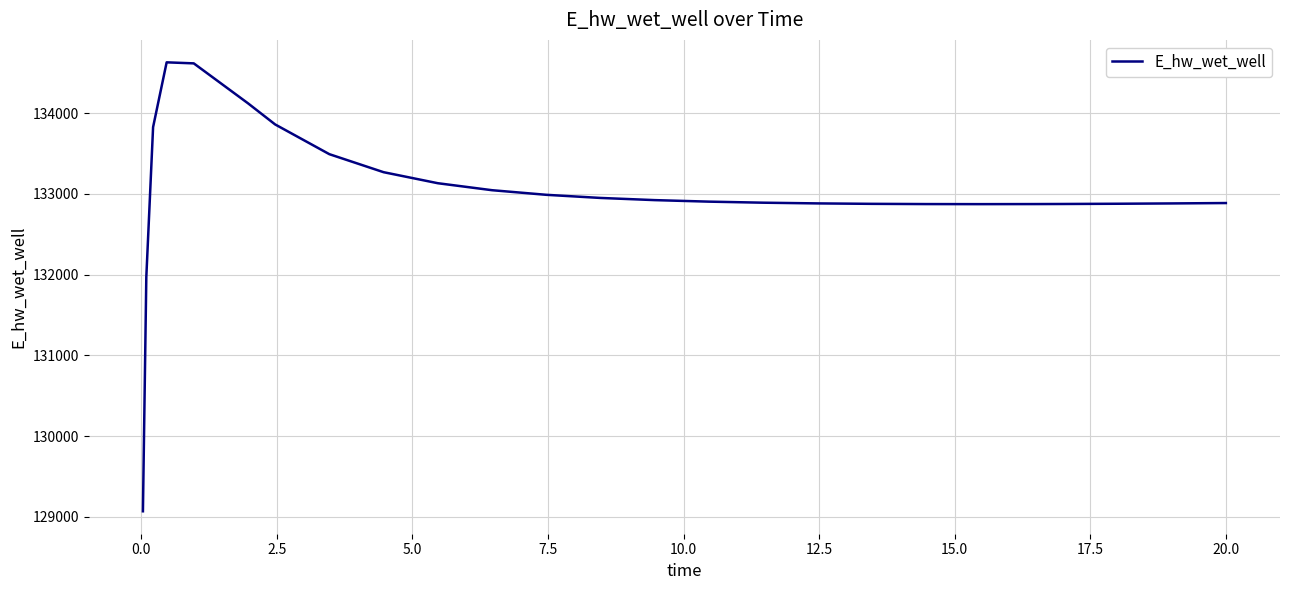

What is the average value?

133017.5